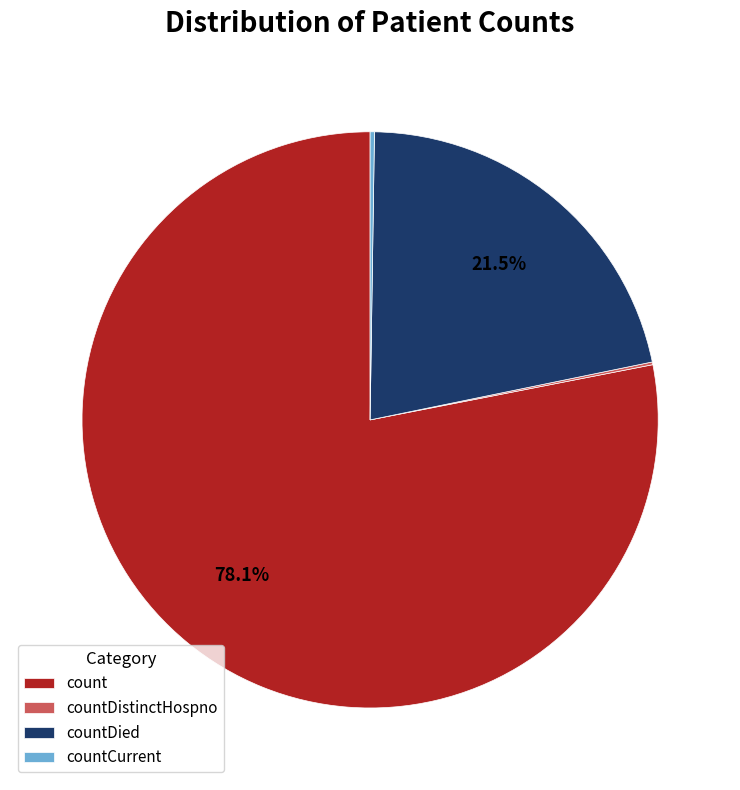

Between count and countDied, which is larger?

count